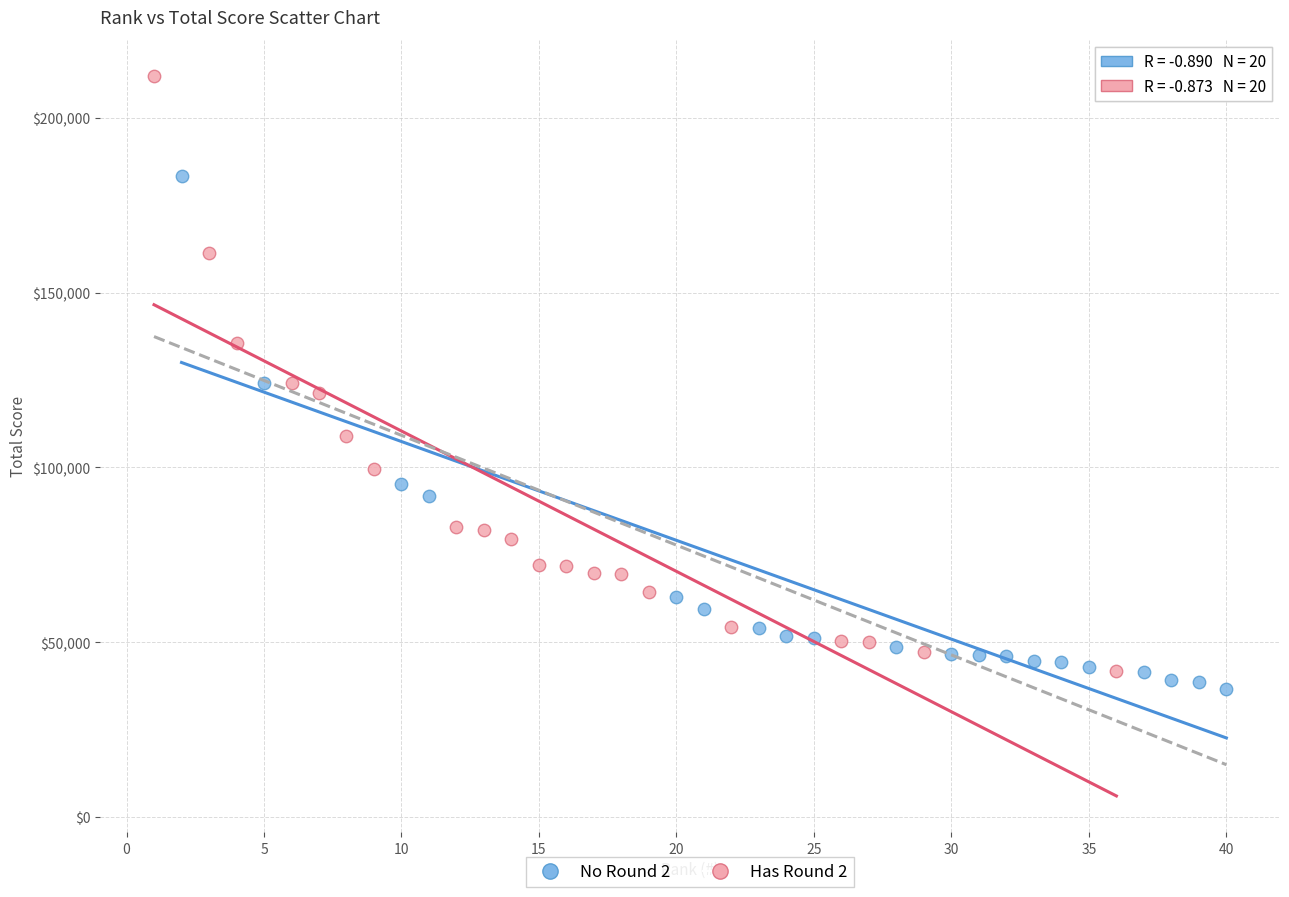

Which series has the largest Y range (max minus min)?

Has Round 2